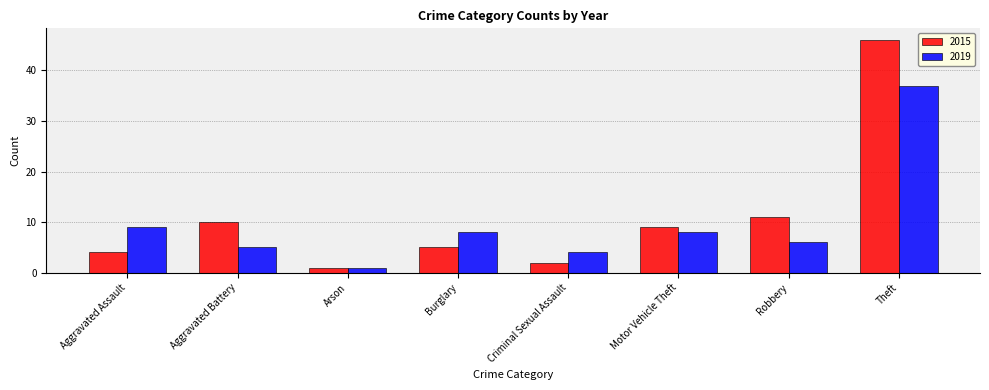

What position from the left is Motor Vehicle Theft?

6